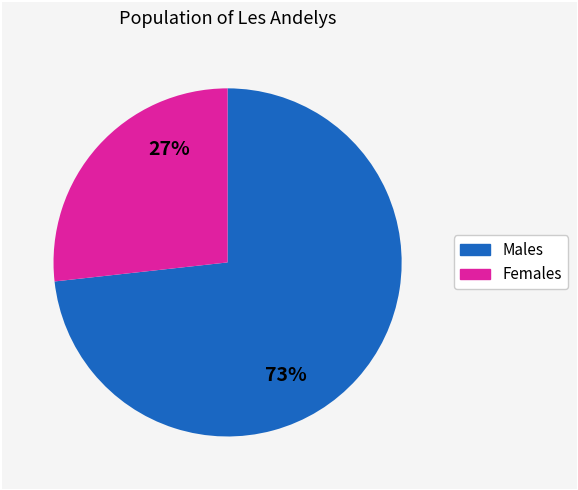

Does any single category account for the majority?

Yes